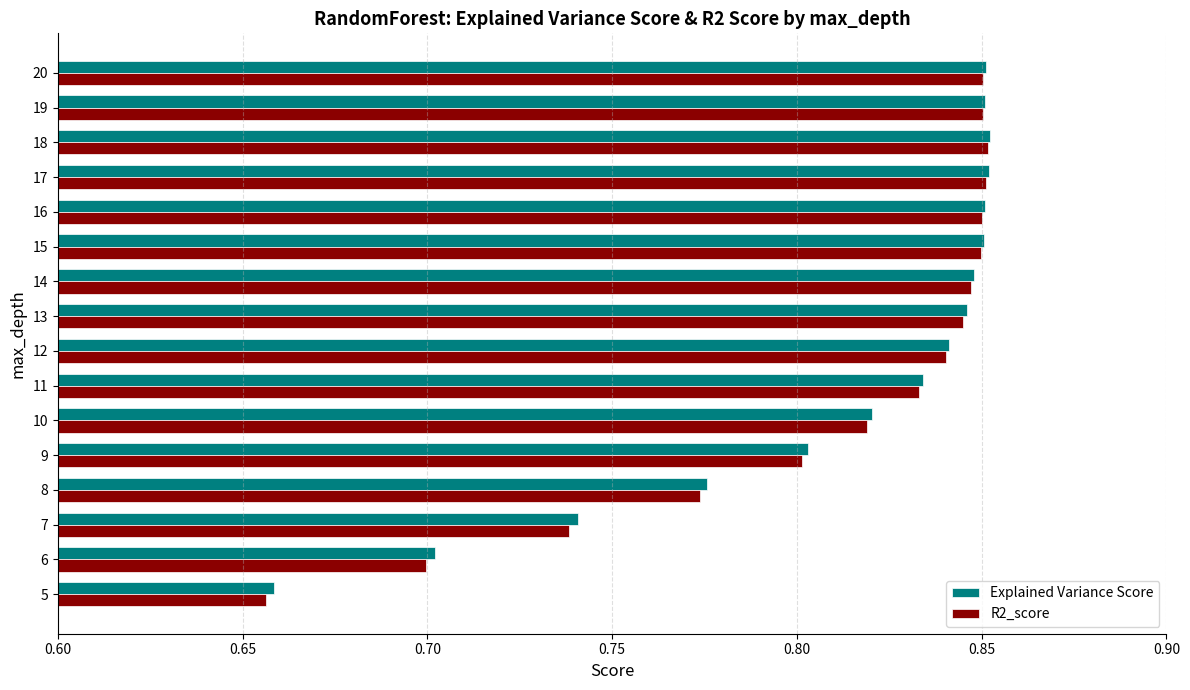

What is the sum of the R2_score values at 11 and 13?

1.7